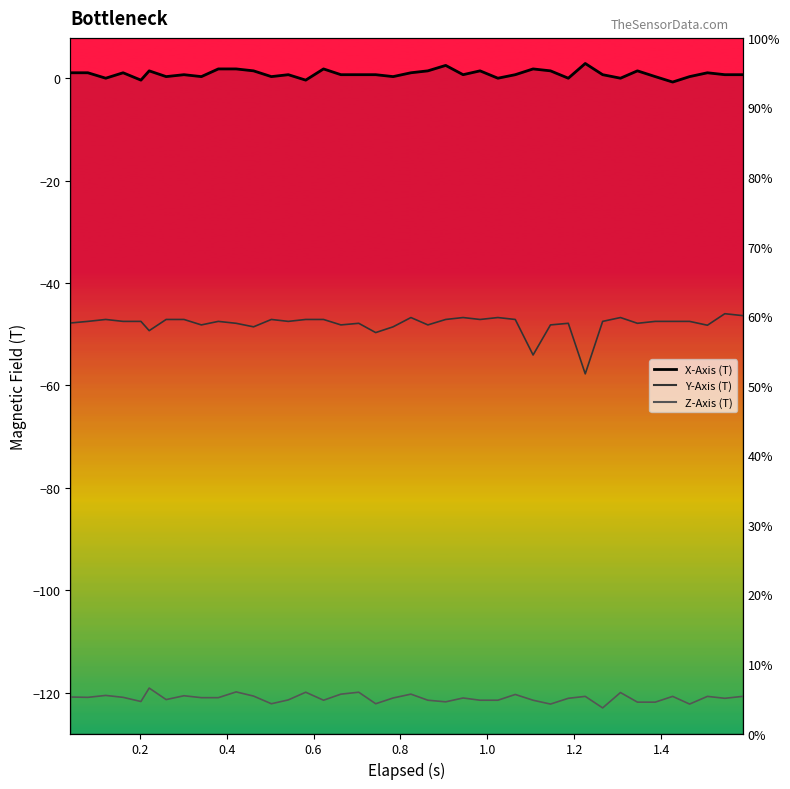

The Z-Axis (T) line series shows -82.5 at 0.0. True or false?

False